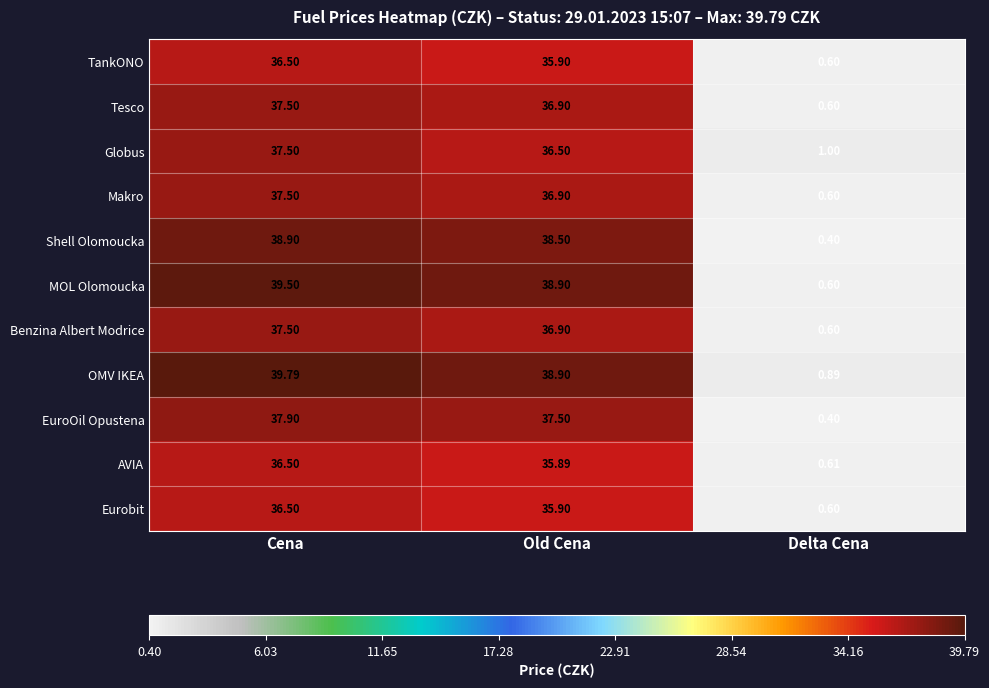

Which series has the largest total across all categories?

OMV IKEA